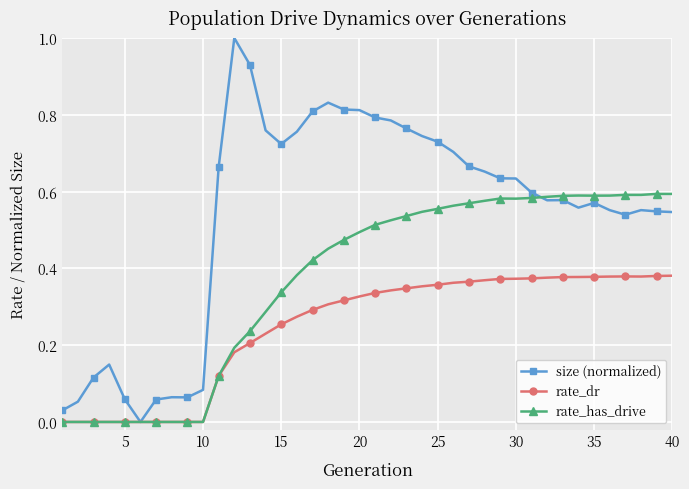

List the series in order of their overall mean, highest first.

size (normalized), rate_has_drive, rate_dr